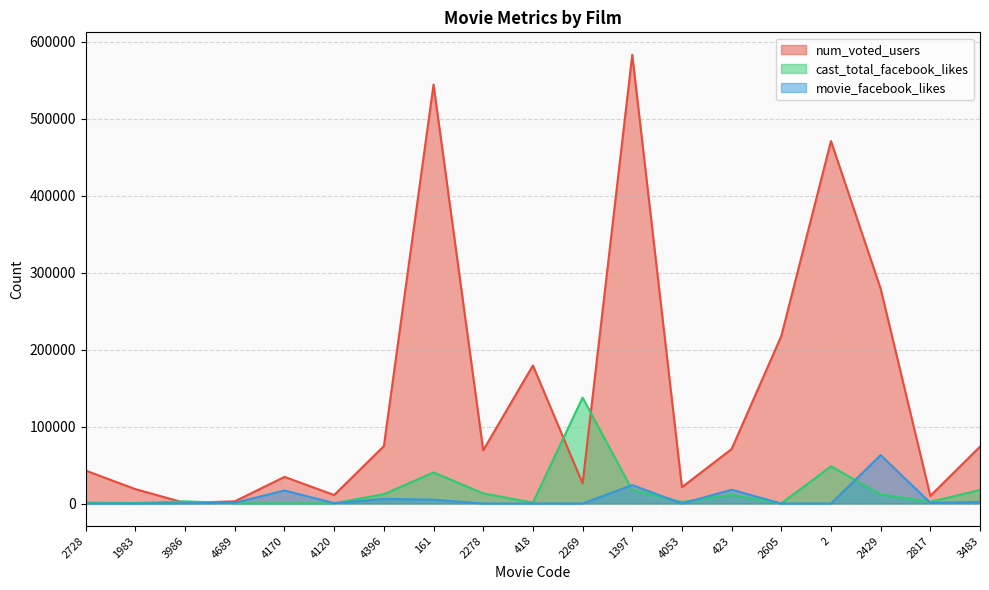

Which series has the widest spread of values?

num_voted_users